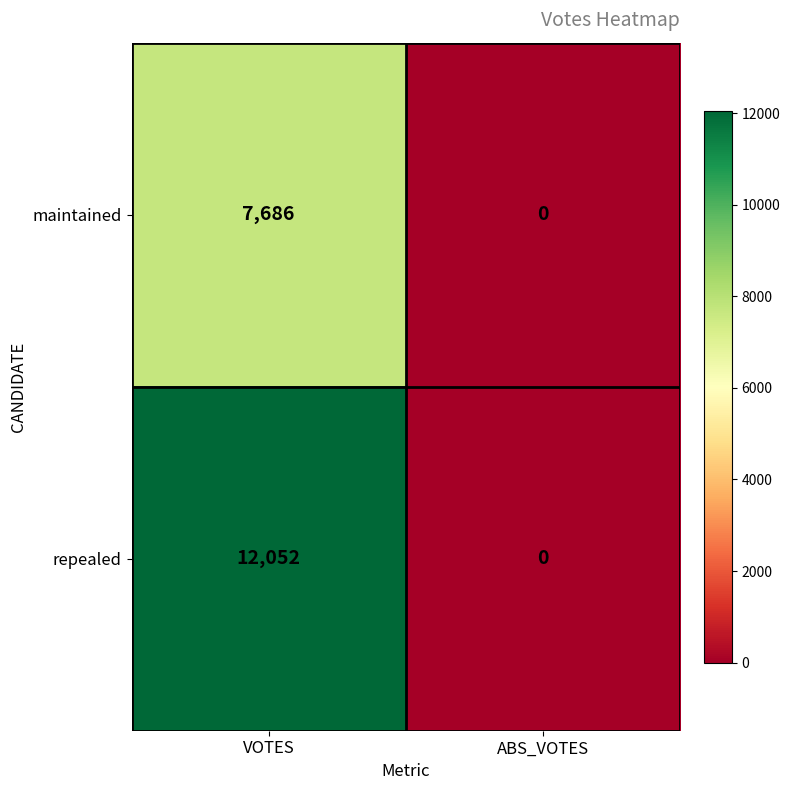

Reading left to right, extract all data points from this chart.

maintained: VOTES=7686	ABS_VOTES=0
repealed: VOTES=12052	ABS_VOTES=0